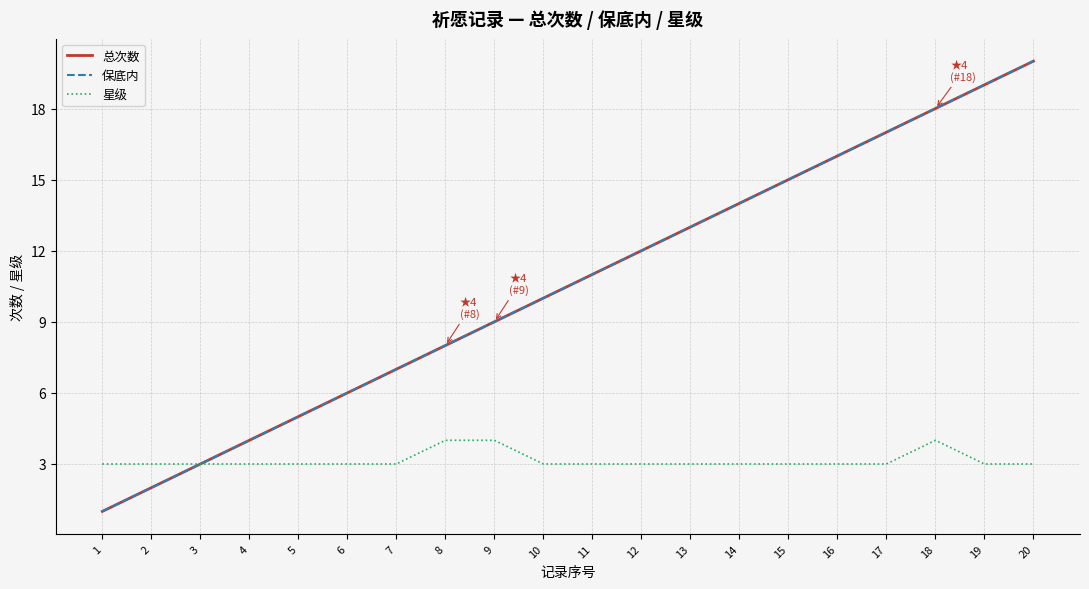

Does the chart have visible grid lines?

Yes